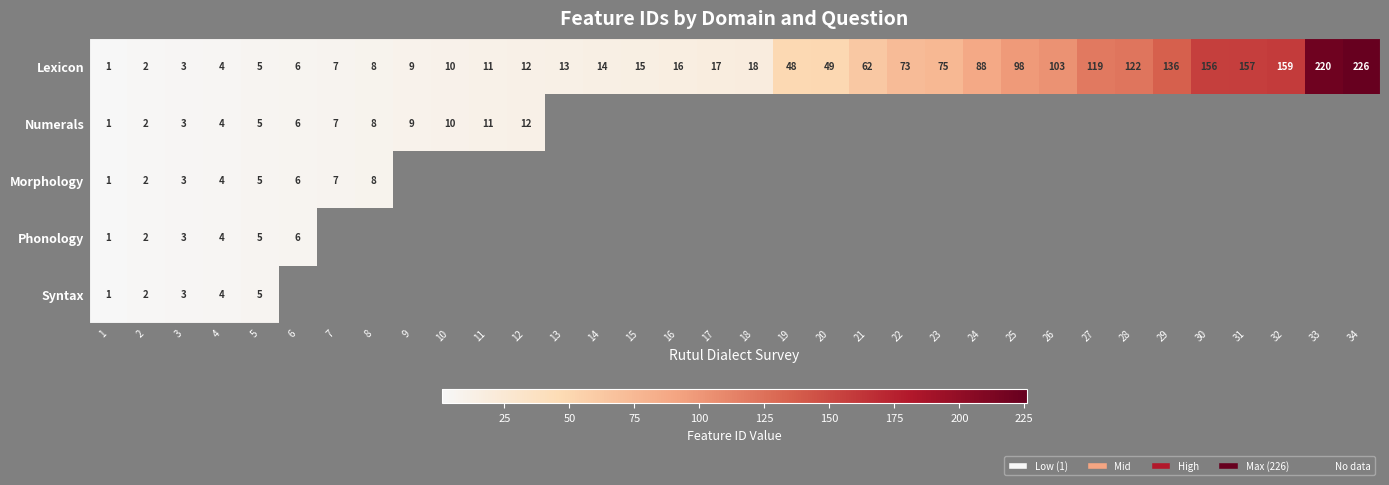

True or false: Lexicon has a value of 25 at 23.

False